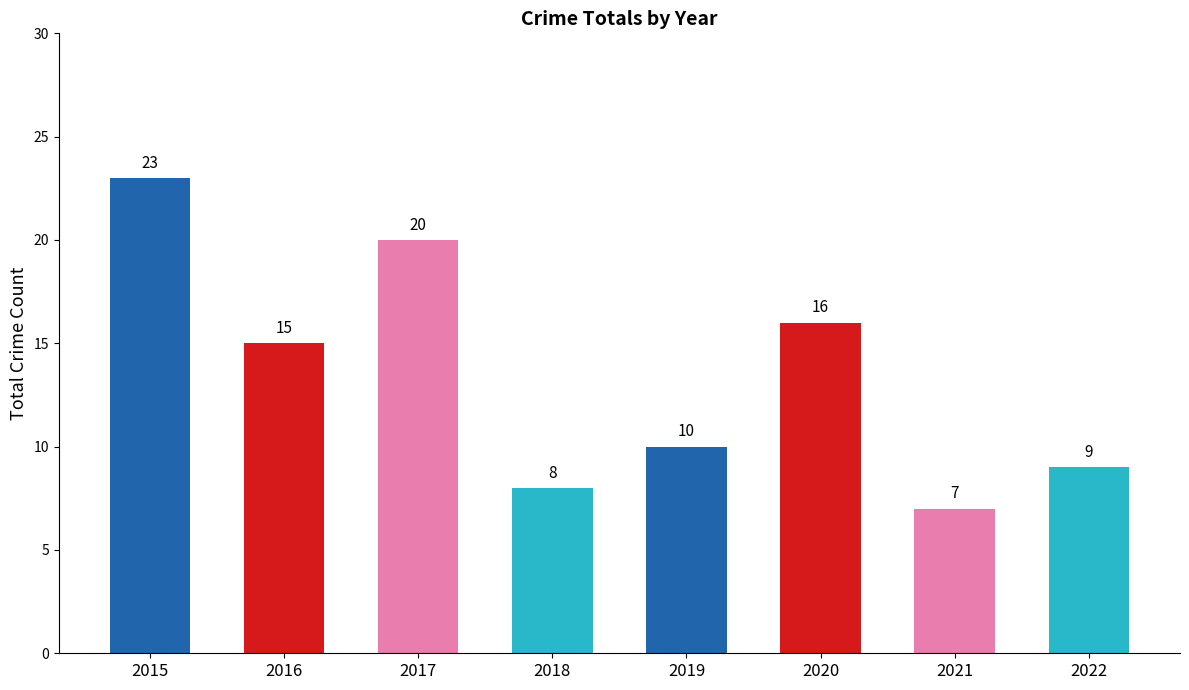

Rank the categories by value from lowest to highest.

2021, 2018, 2022, 2019, 2016, 2020, 2017, 2015